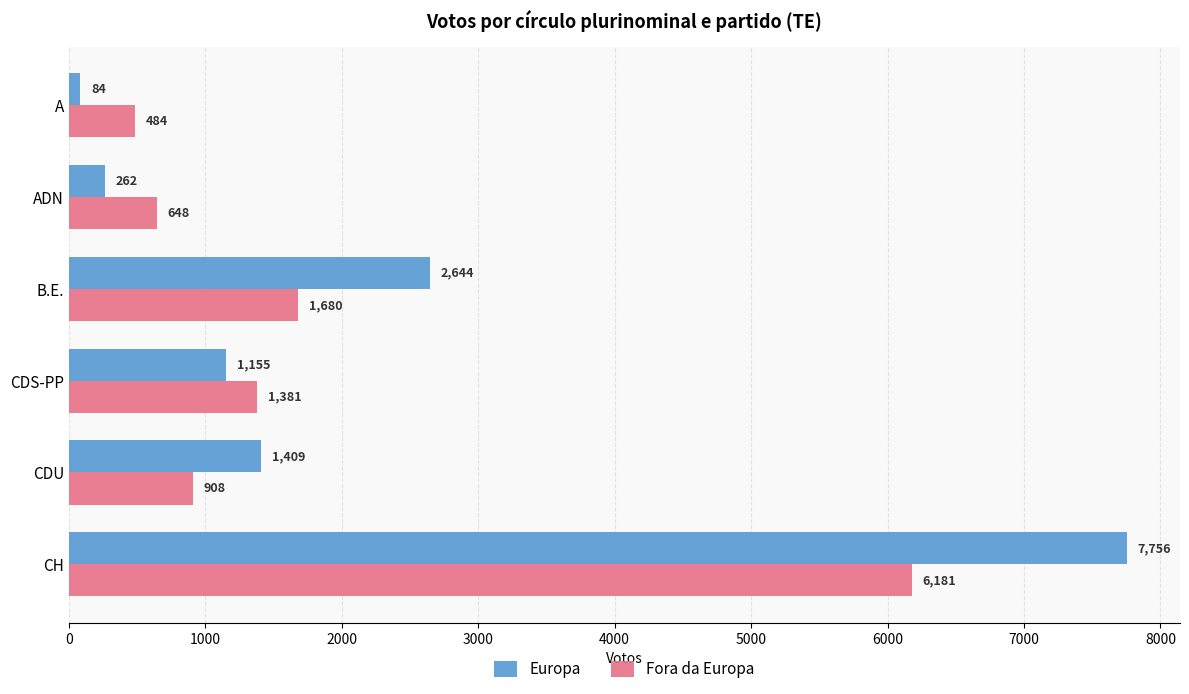

The value of Europa at CDS-PP is 1547. True or false?

False